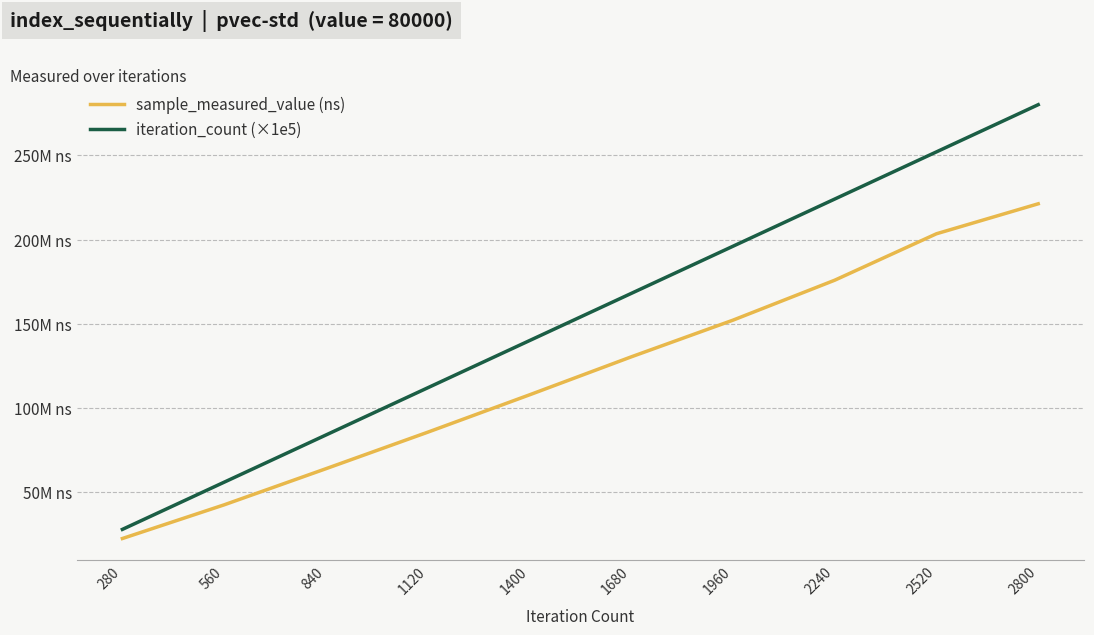

At which label does sample_measured_value (ns) first exceed 130362454?

1960